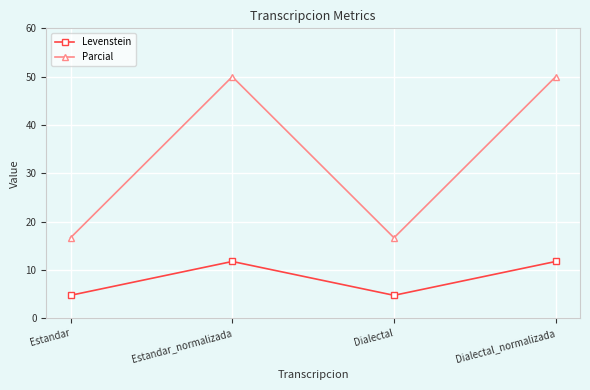

At which label does Levenstein first exceed 11?

Estandar_normalizada